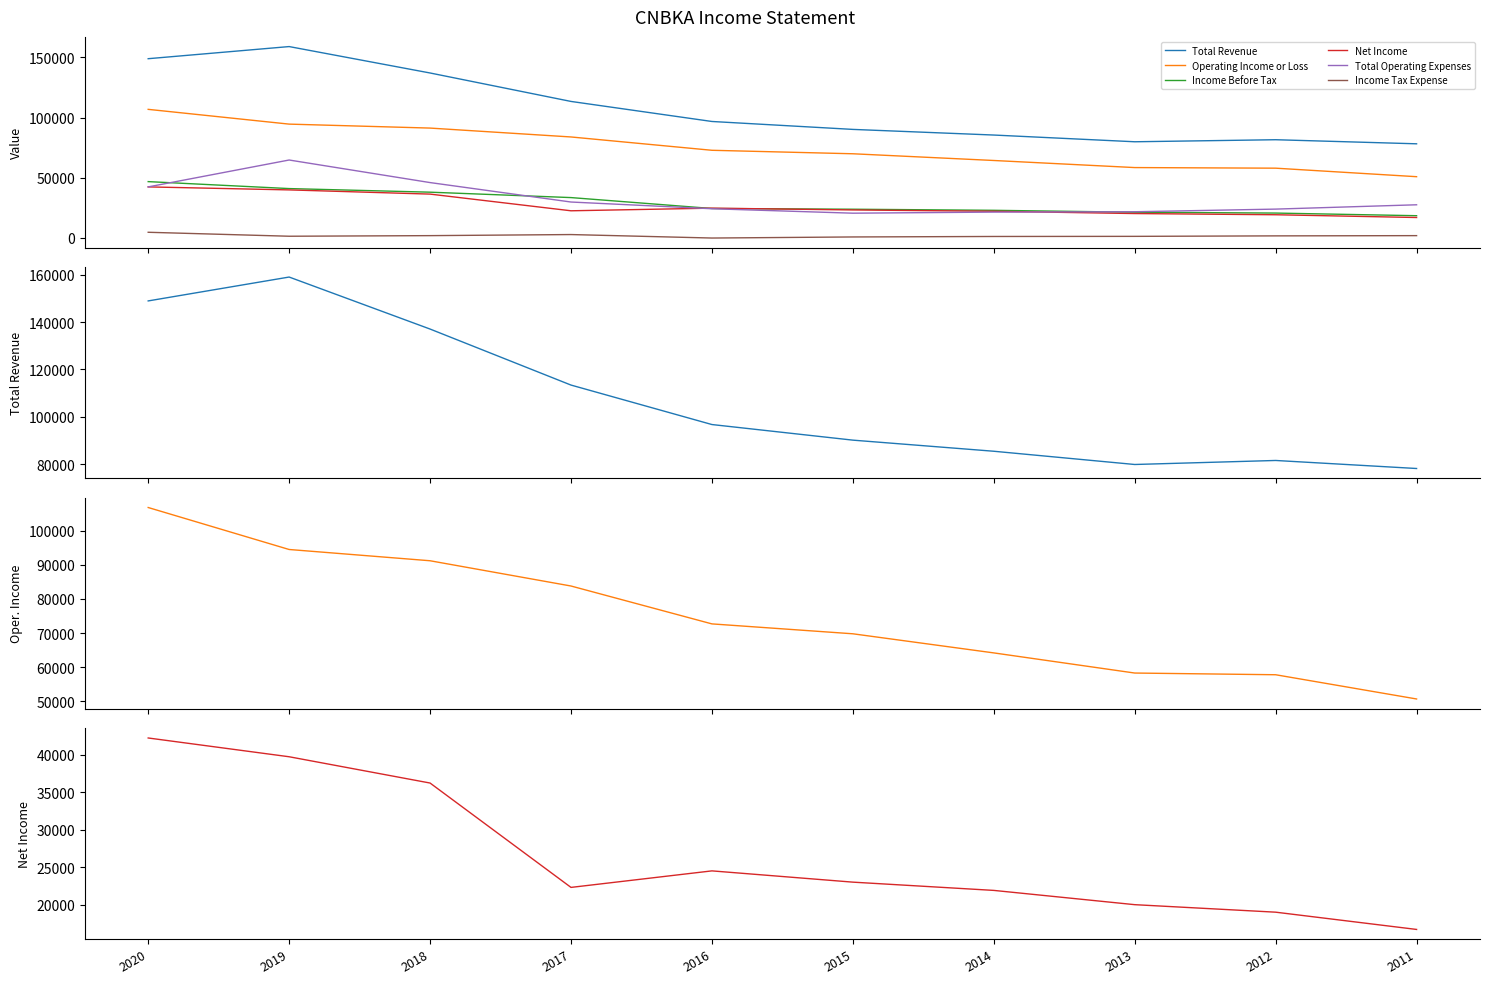

What are all the series names shown in the legend?

Total Revenue, Operating Income or Loss, Income Before Tax, Net Income, Total Operating Expenses, Income Tax Expense